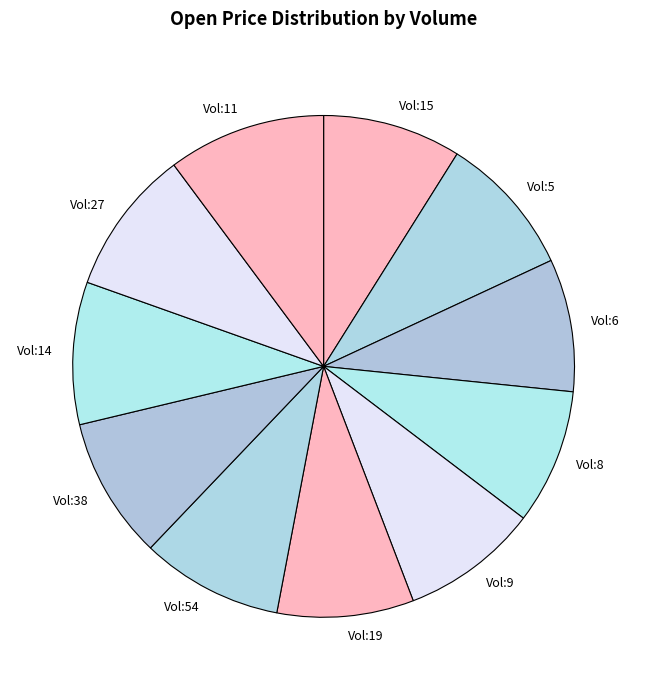

Count the number of slices in the pie.

11